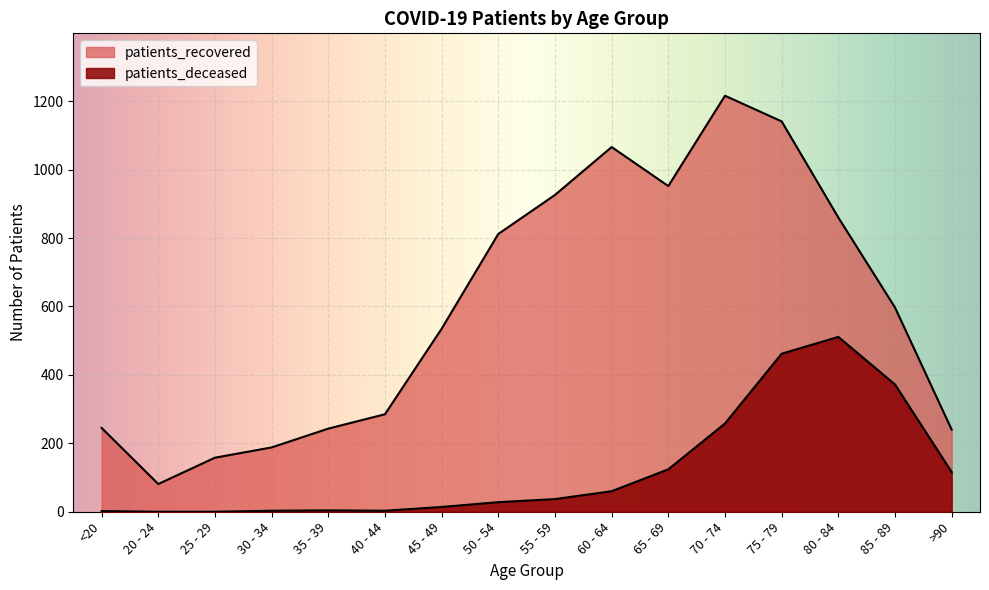

How many distinct data groups are displayed?

2